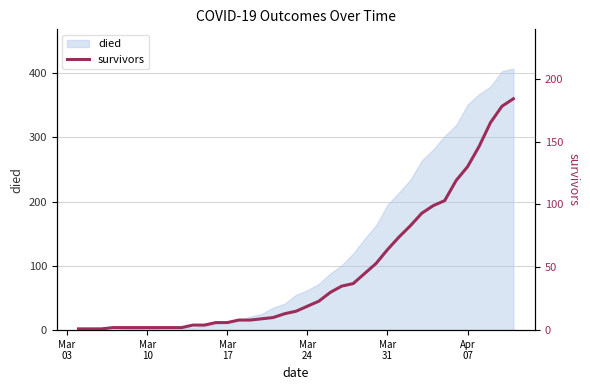

What is the maximum value for died?

407